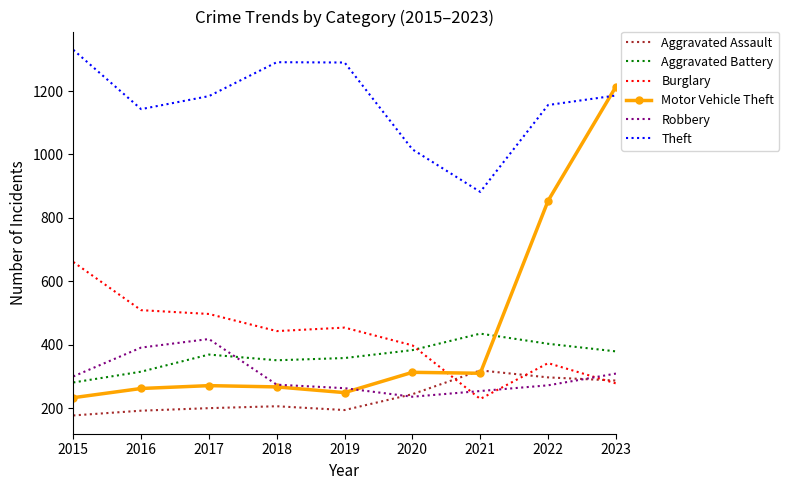

Read the Aggravated Assault value at 2021, to the nearest 10.

320